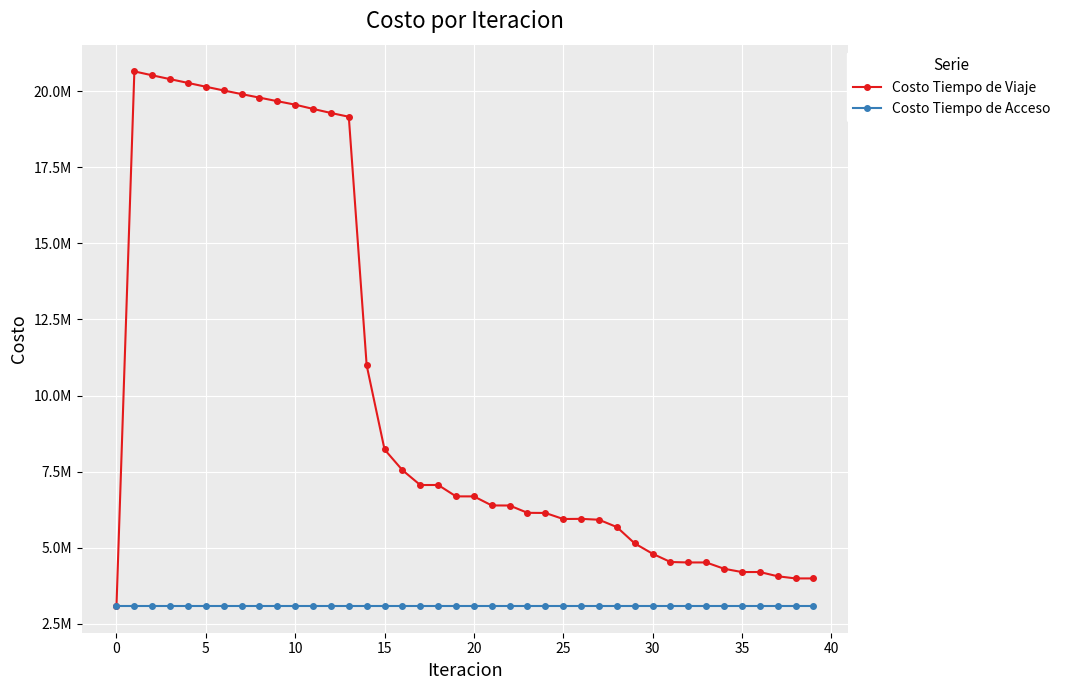

Is this an area chart (filled region under the line)?

No